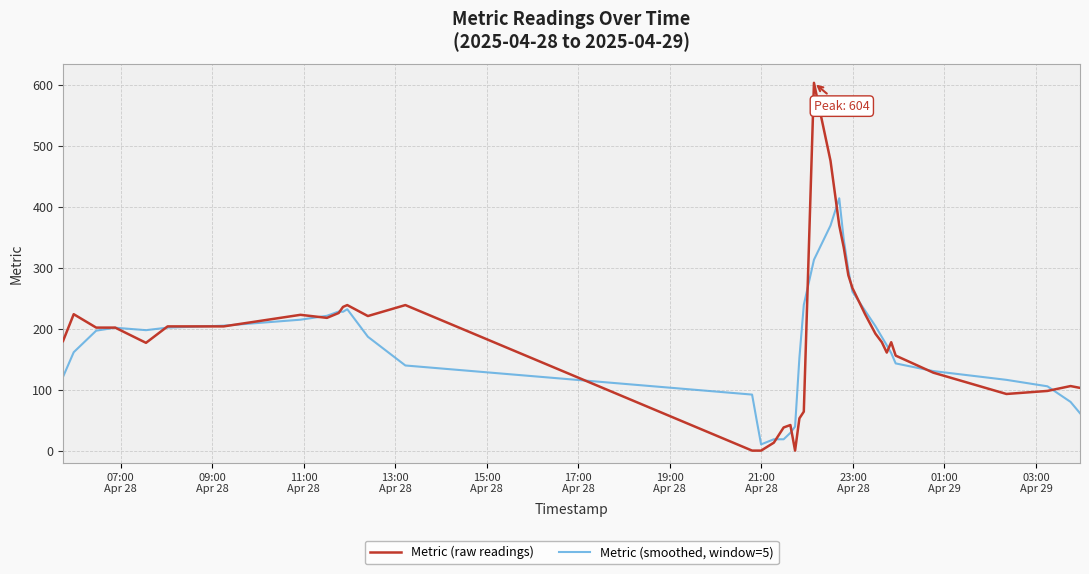

What is the average value of the Metric (smoothed, window=5) series?

174.5